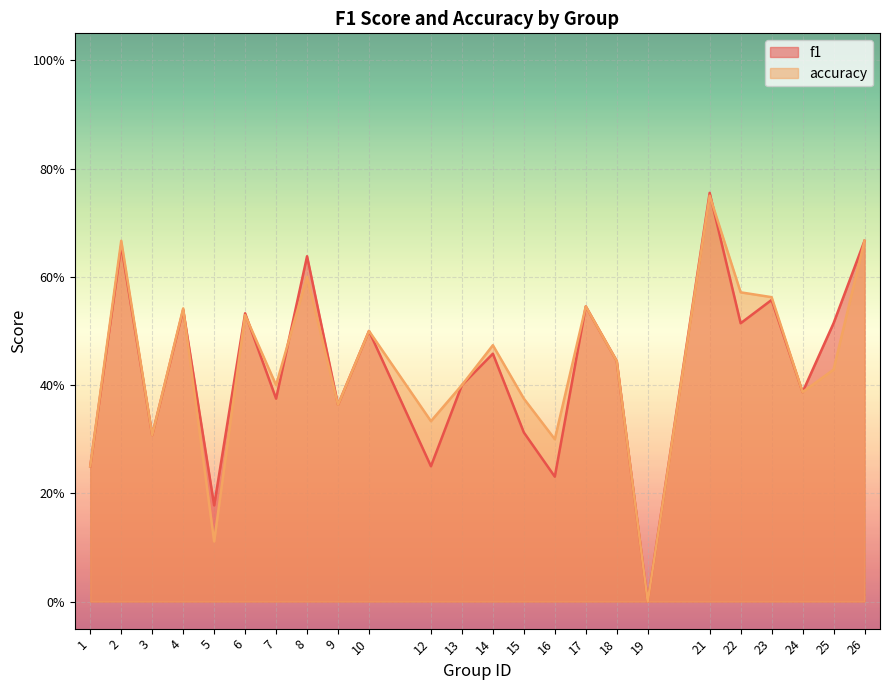

Rank the series by their average value, from lowest to highest.

f1, accuracy